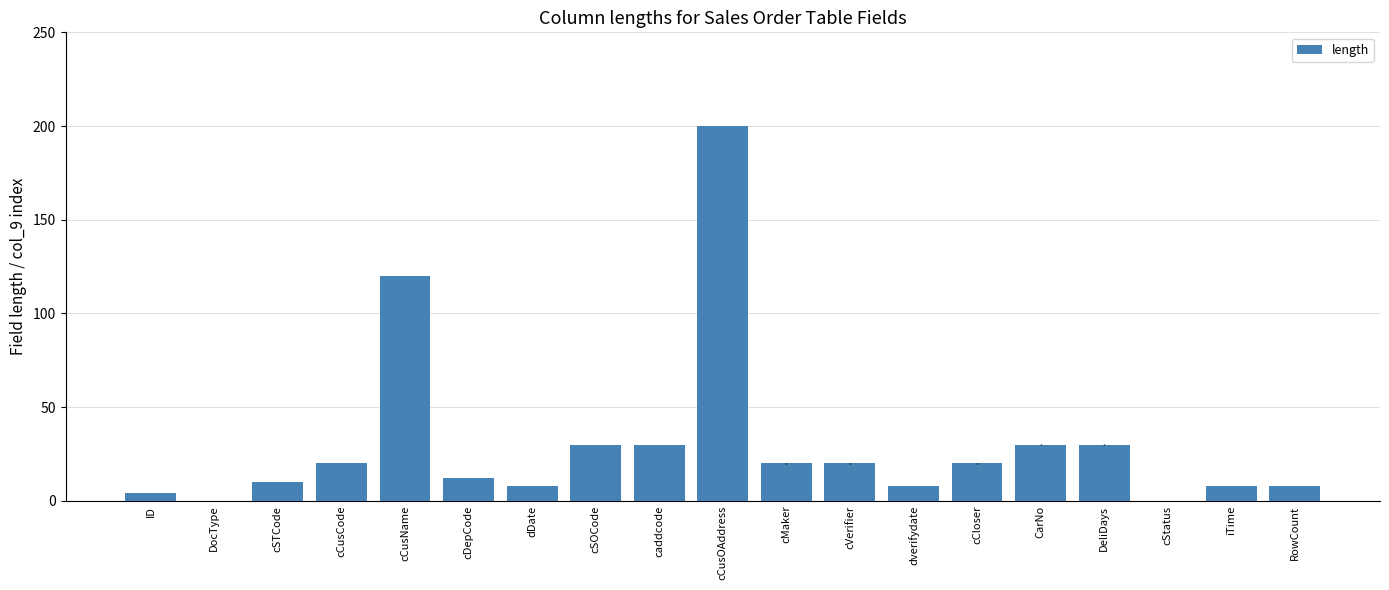

Reading left to right, extract all data points from this chart.

ID=4	DocType=0	cSTCode=10	cCusCode=20	cCusName=120	cDepCode=12	dDate=8	cSOCode=30	caddcode=30	cCusOAddress=200	cMaker=20	cVerifier=20	dverifydate=8	cCloser=20	CarNo=30	DeliDays=30	cStatus=0	iTime=8	RowCount=8